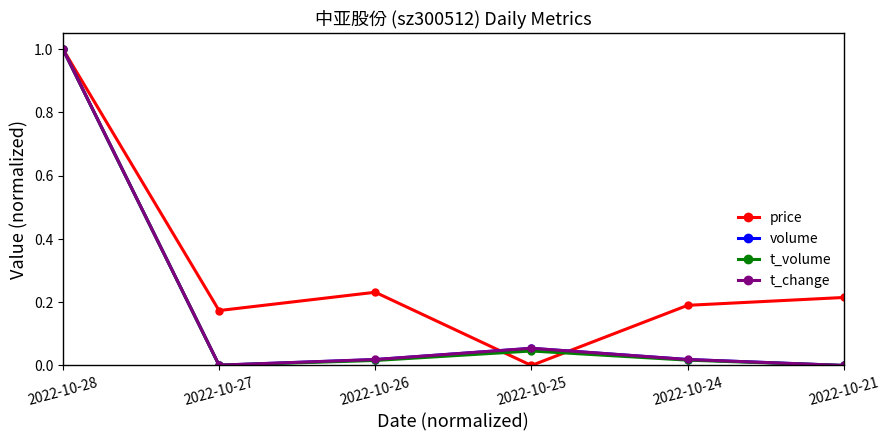

What is the difference between the t_volume values at 2022-10-24 and 2022-10-28?

1.0